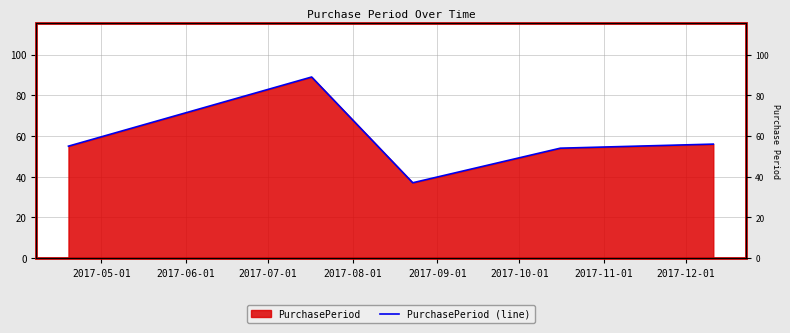

What is the difference between the maximum and minimum values?

52